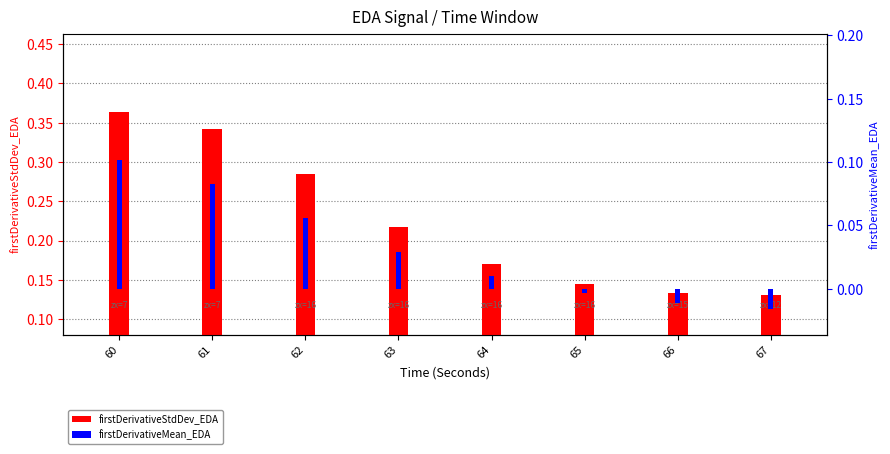

At how many categories does at least one series exceed 0?

8